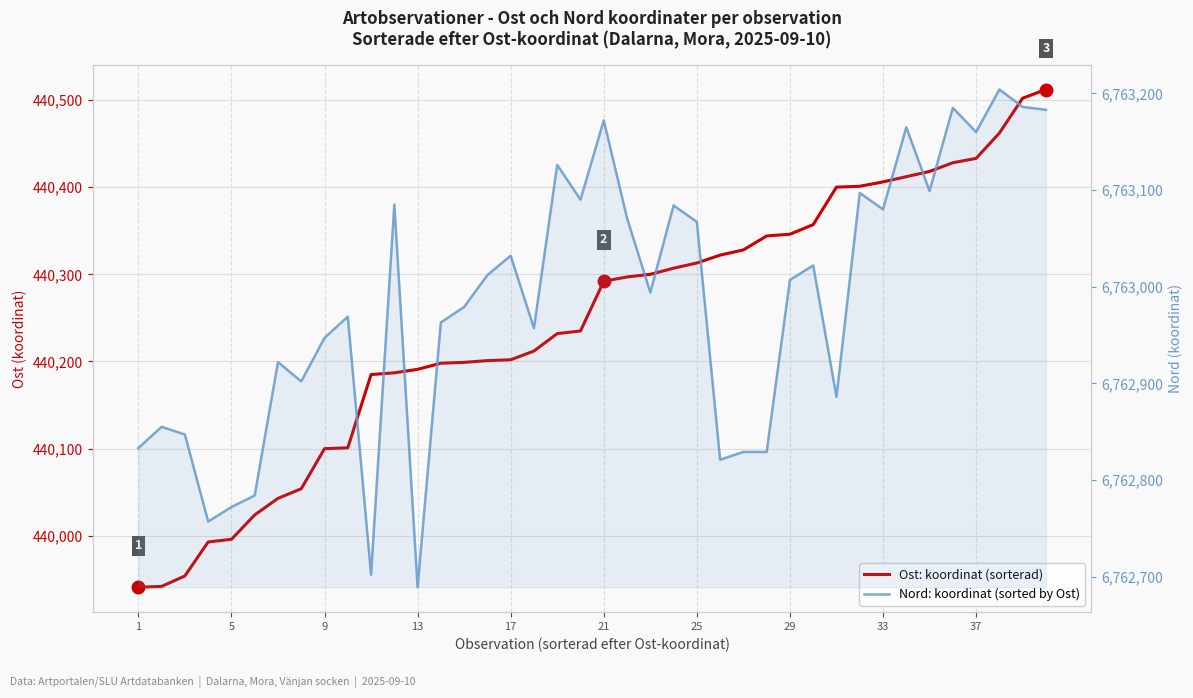

What is the greatest value displayed?

6763204